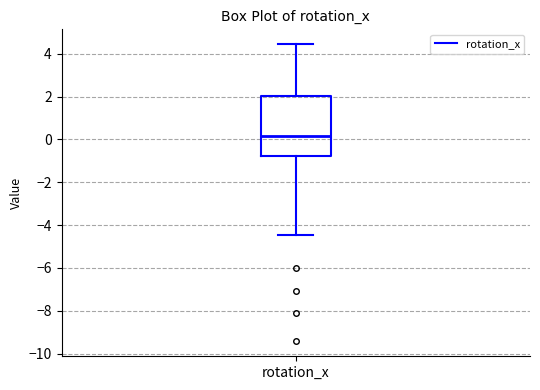

Where does the median line of the box for rotation_x sit on the y-axis? The values are not printed on the chart, so give them approximately, as read against the axis.

0.2